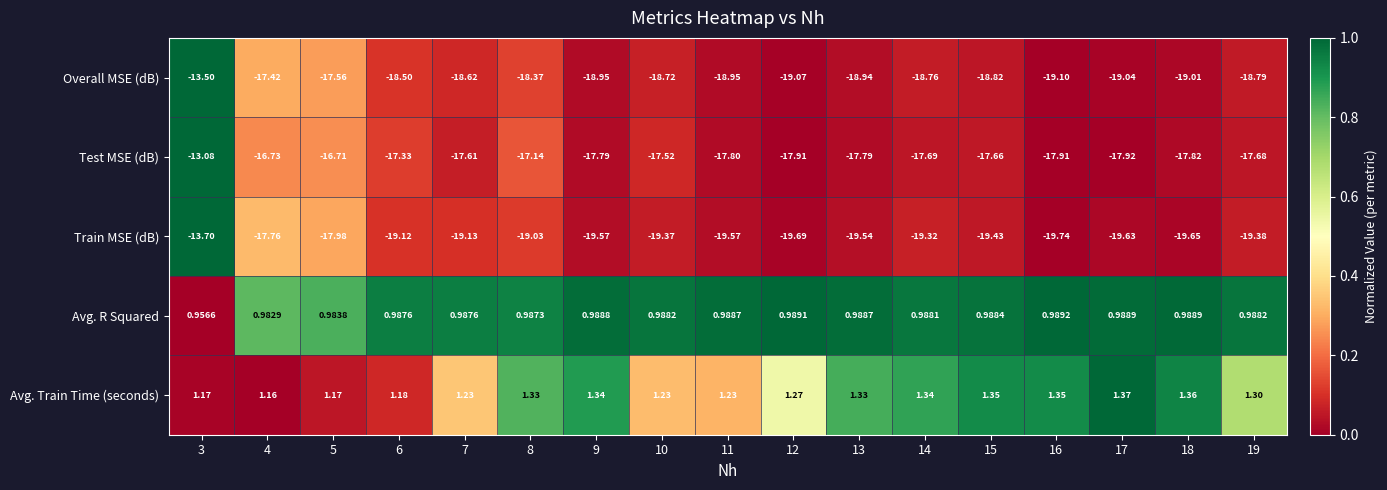

Which series has the largest total across all categories?

Avg. Train Time (seconds)